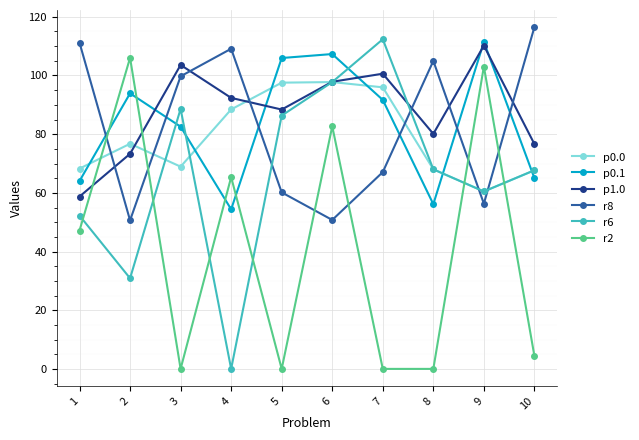

What is the approximate value of p0.1 at 3?

82.6